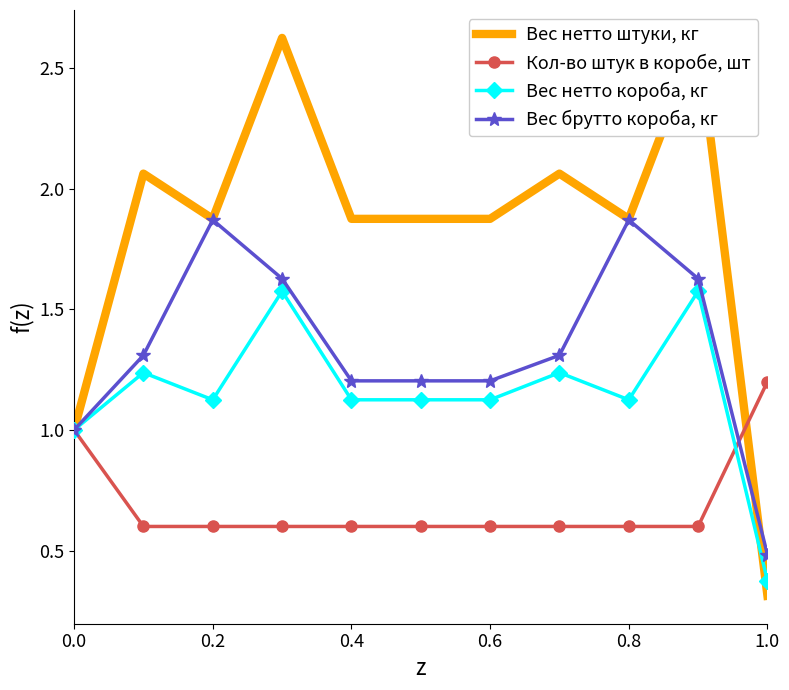

True or false: Вес брутто короба, кг has a value of 1.5 at 0.0.

False